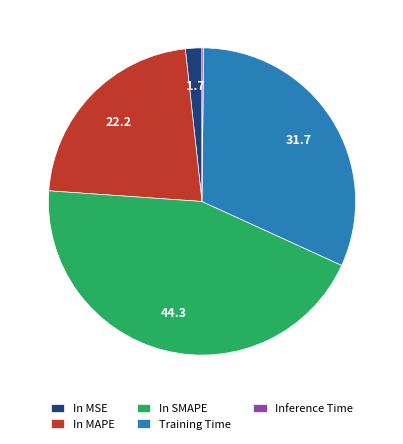

Do In SMAPE and Training Time together represent more than half of the pie?

Yes